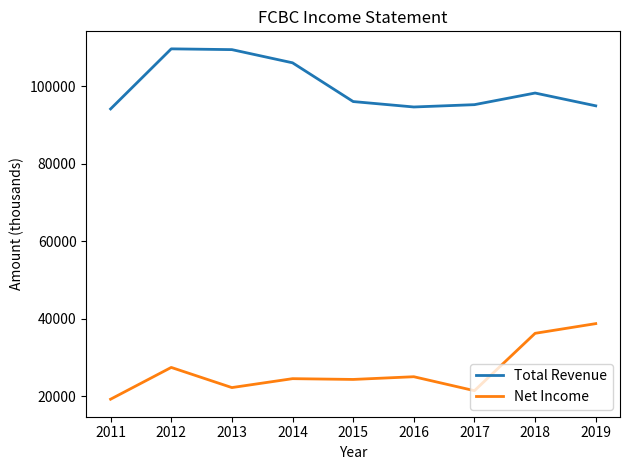

What is the sum of all Total Revenue values?

898900